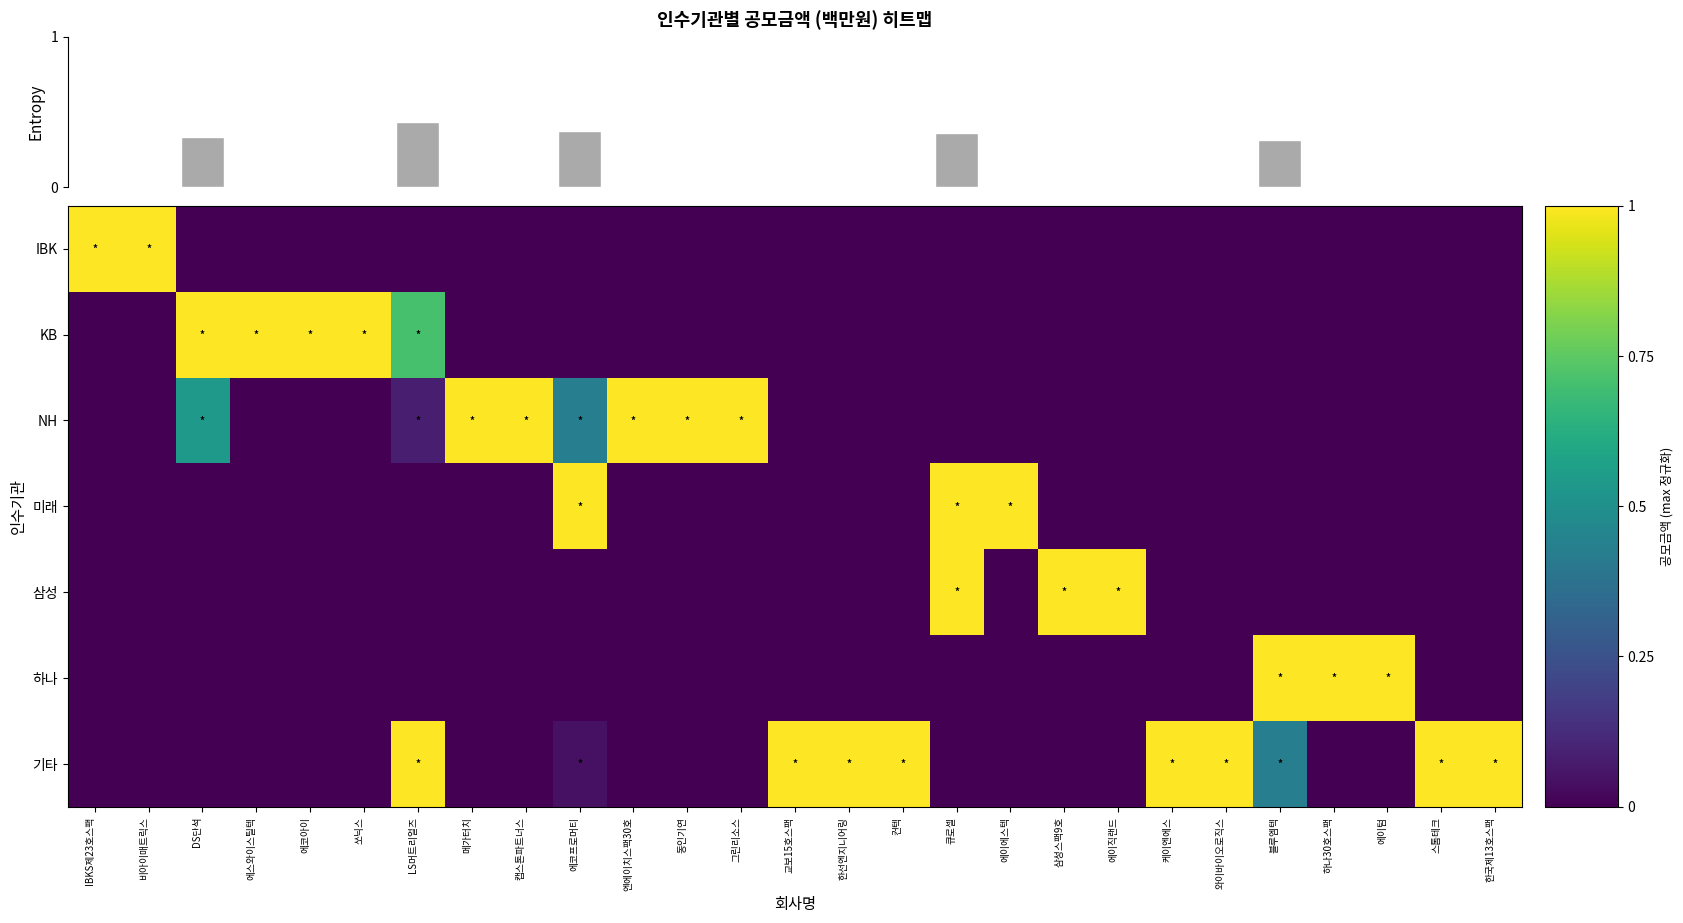

At how many categories does at least one series exceed 0?

27